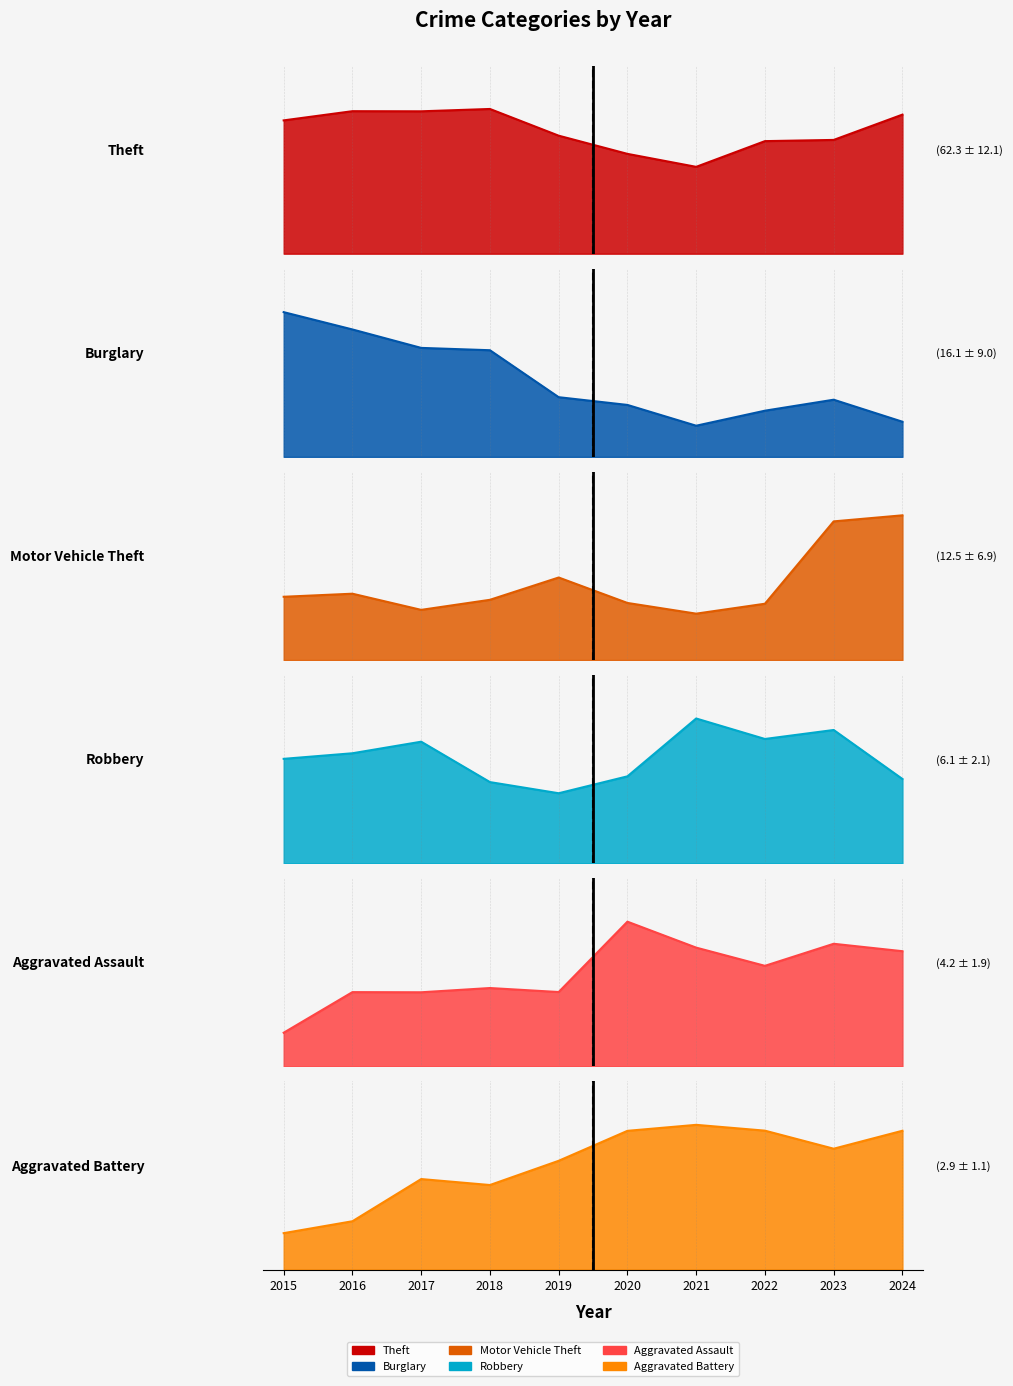

What is the highest value of the Robbery series?

10